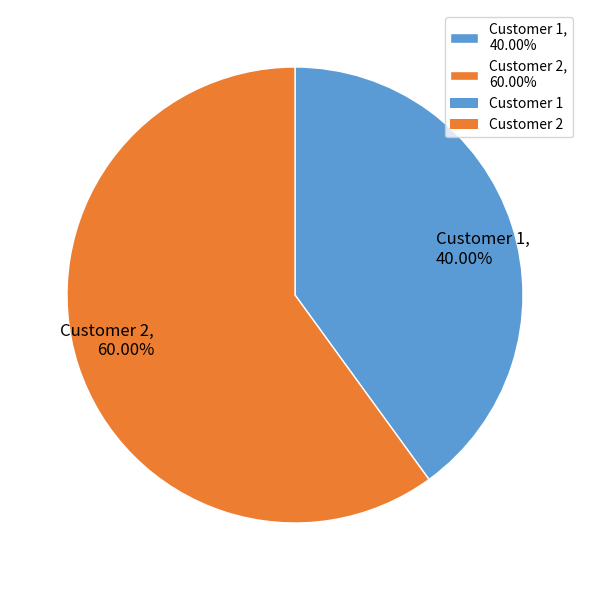

Which slice is the largest?

Customer 2